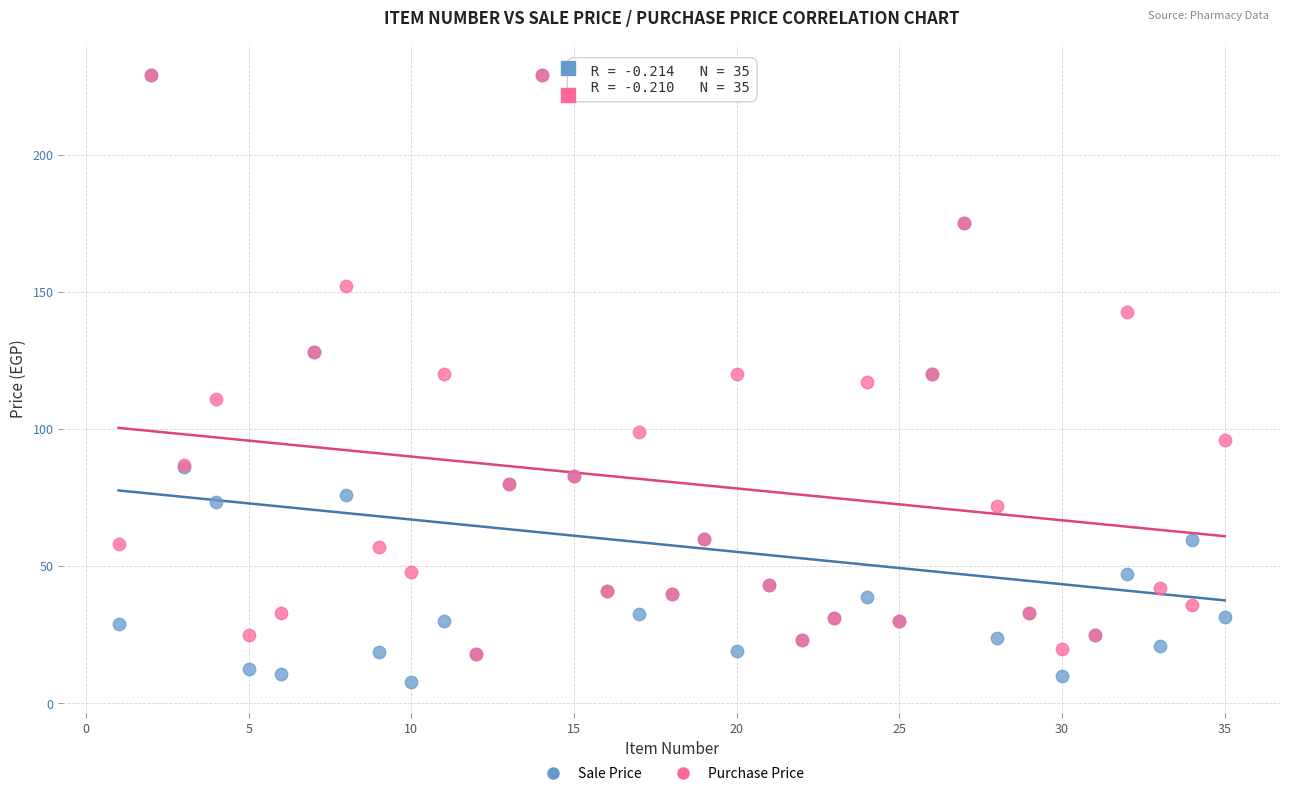

Which series has the widest spread of Y values?

Sale Price